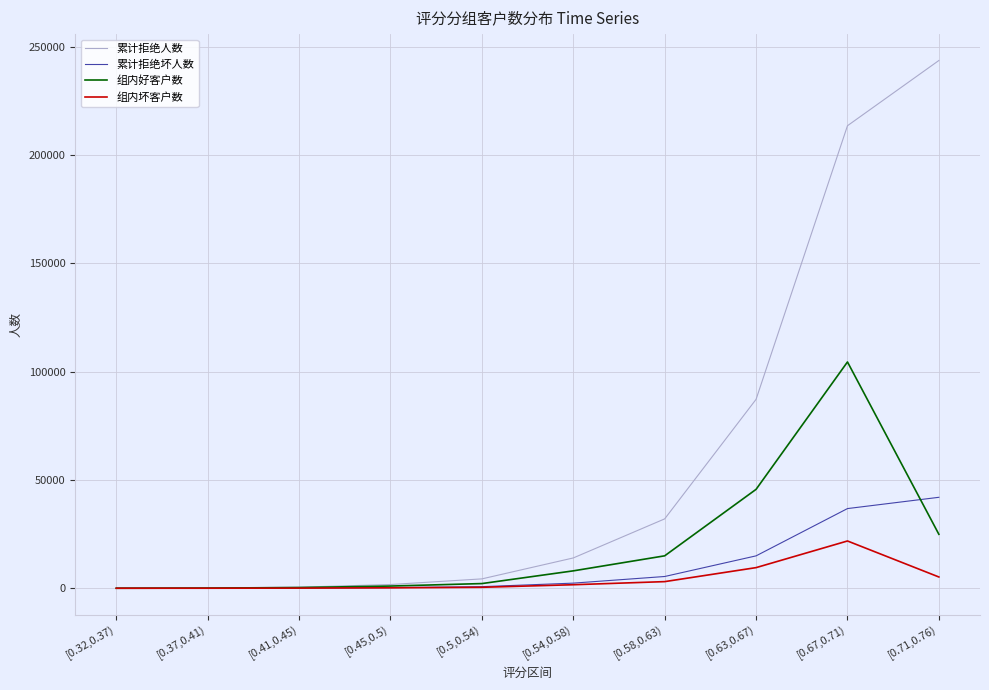

The value of 累计拒绝坏人数 at [0.5,0.54) is 502. True or false?

False